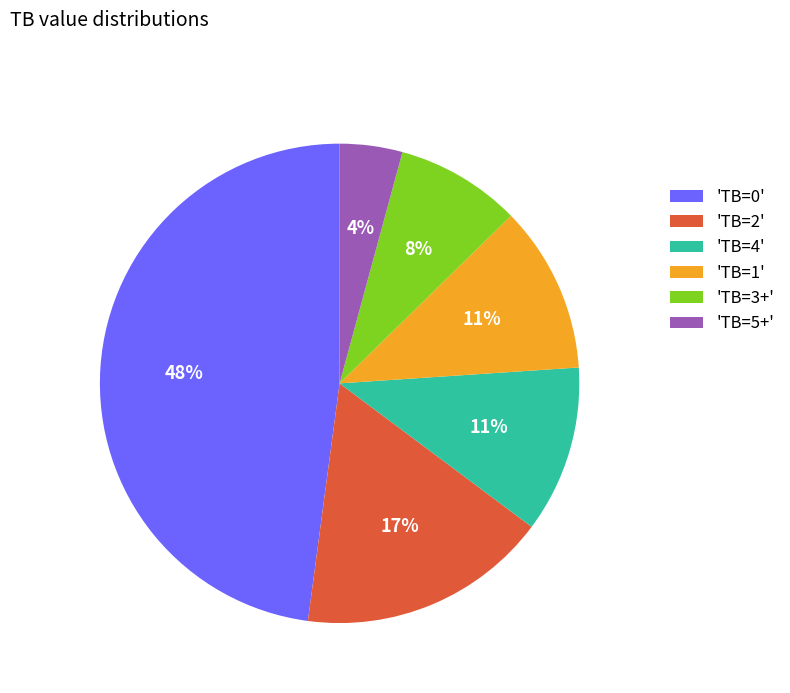

Combined, do 'TB=0' and 'TB=4' account for over 50%?

Yes